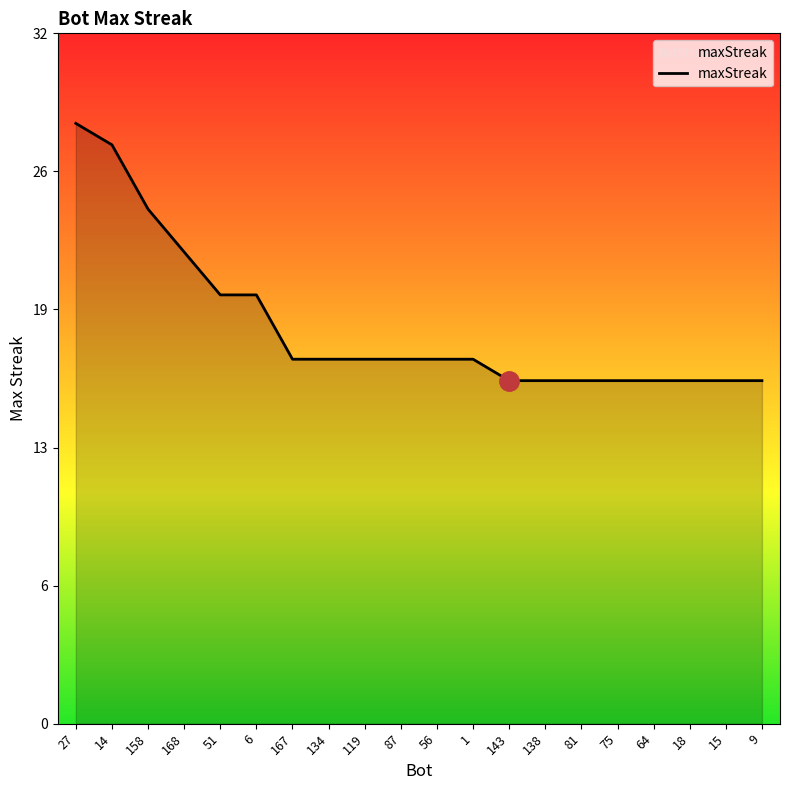

What is the label of the 14th point from the right?

167